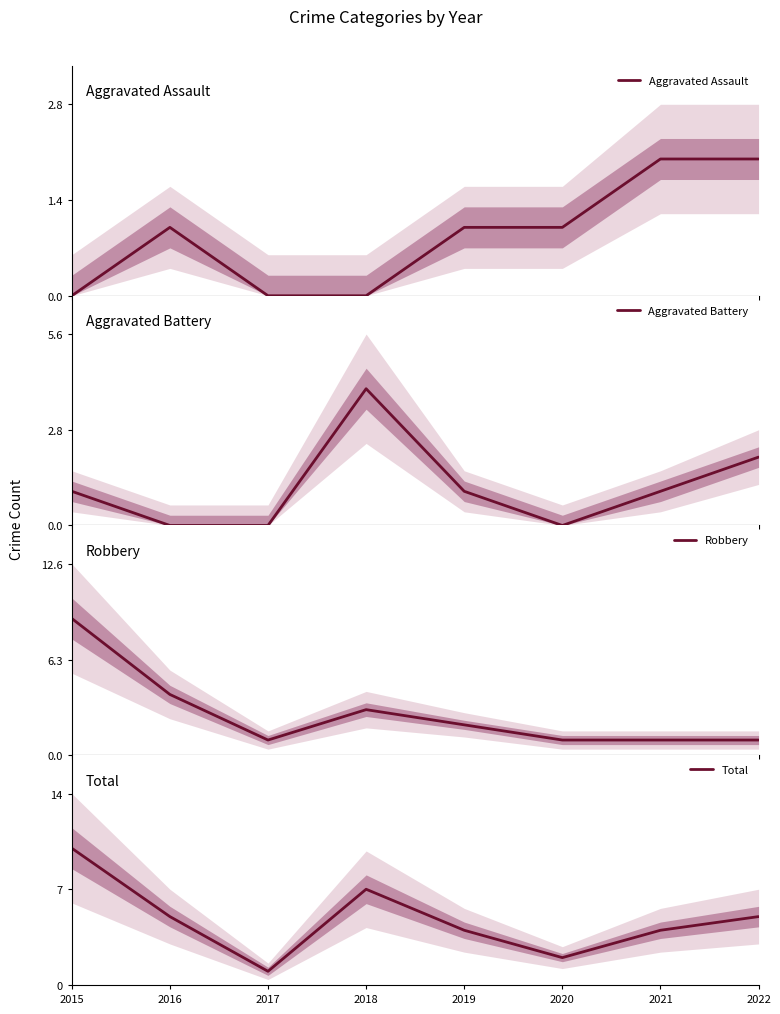

What is the value of the Total point at the 5th from the left?

4